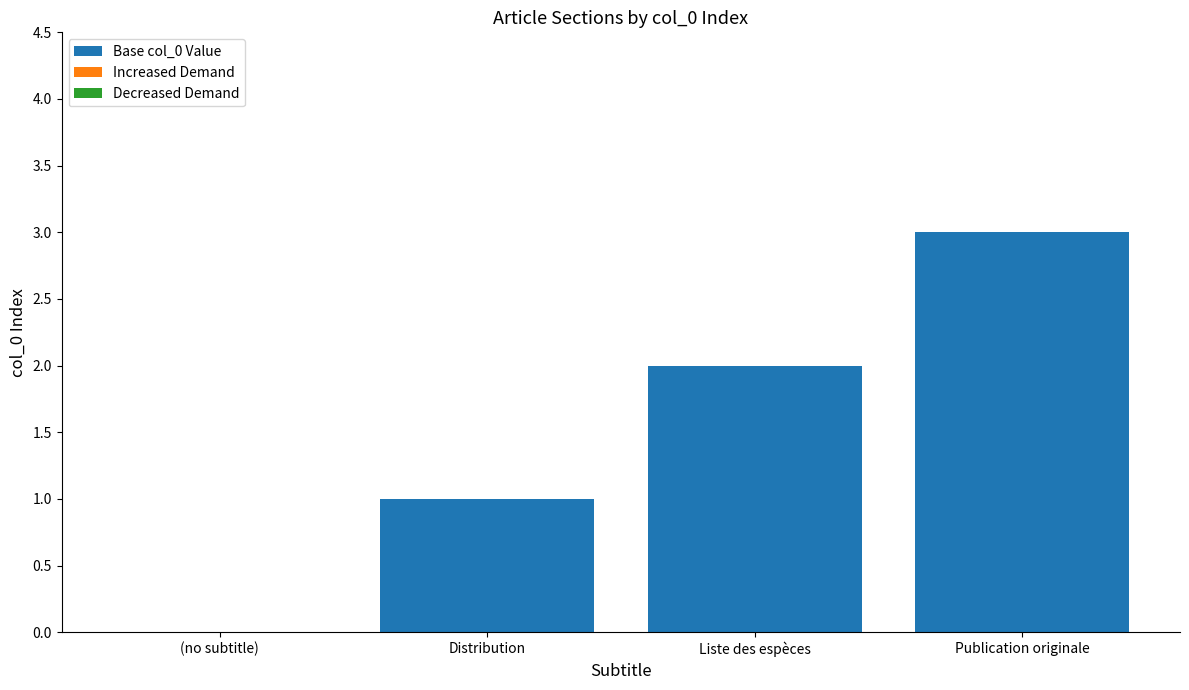

Between Distribution and (no subtitle), which is larger?

Distribution